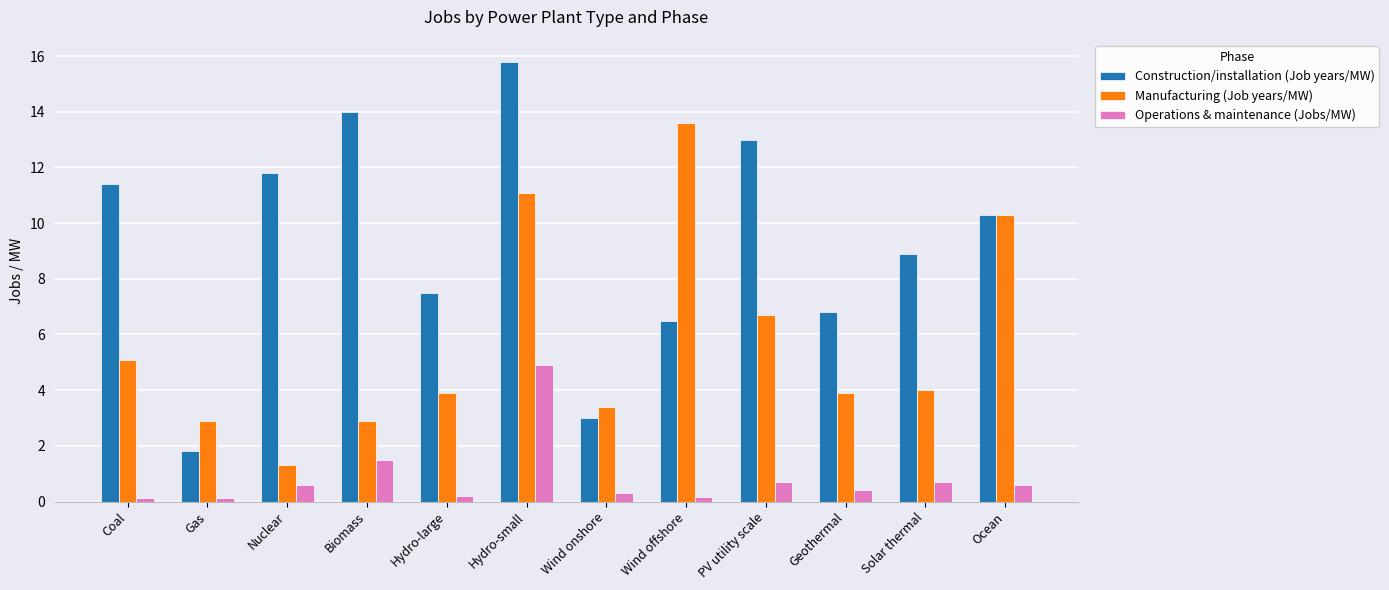

Which series changed the most between Gas and Hydro-small?

Construction/installation (Job years/MW)